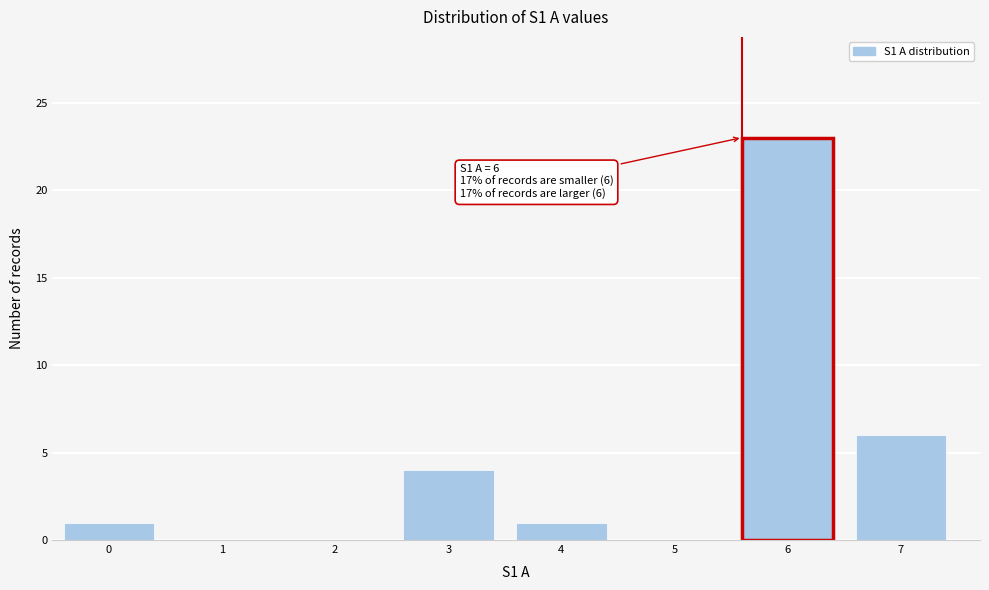

Reading left to right, extract all data points from this chart.

0=1	1=0	2=0	3=4	4=1	5=0	6=23	7=6